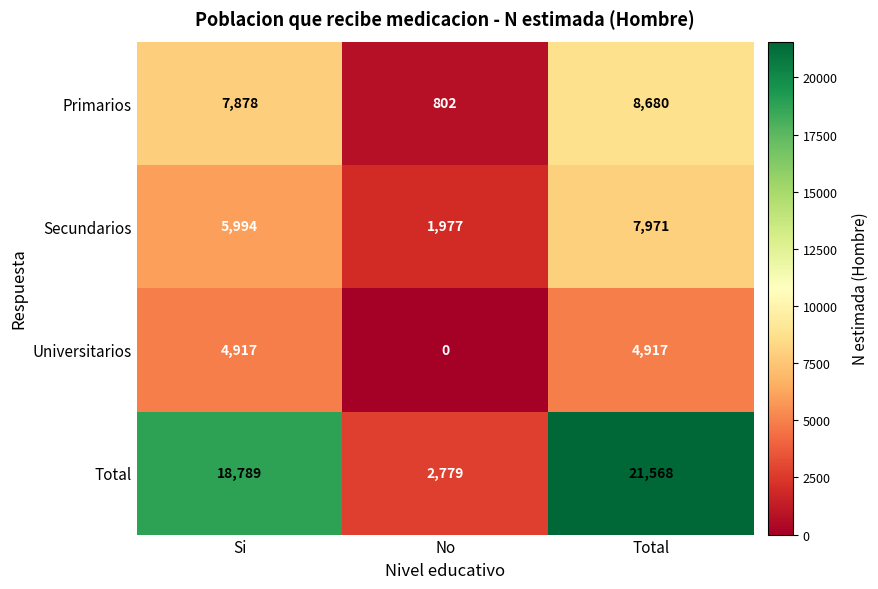

Reading left to right, what are all the values shown in this chart?

Primarios: Si=7878	No=802	Total=8680
Secundarios: Si=5994	No=1977	Total=7971
Universitarios: Si=4917	No=0	Total=4917
Total: Si=18789	No=2779	Total=21568